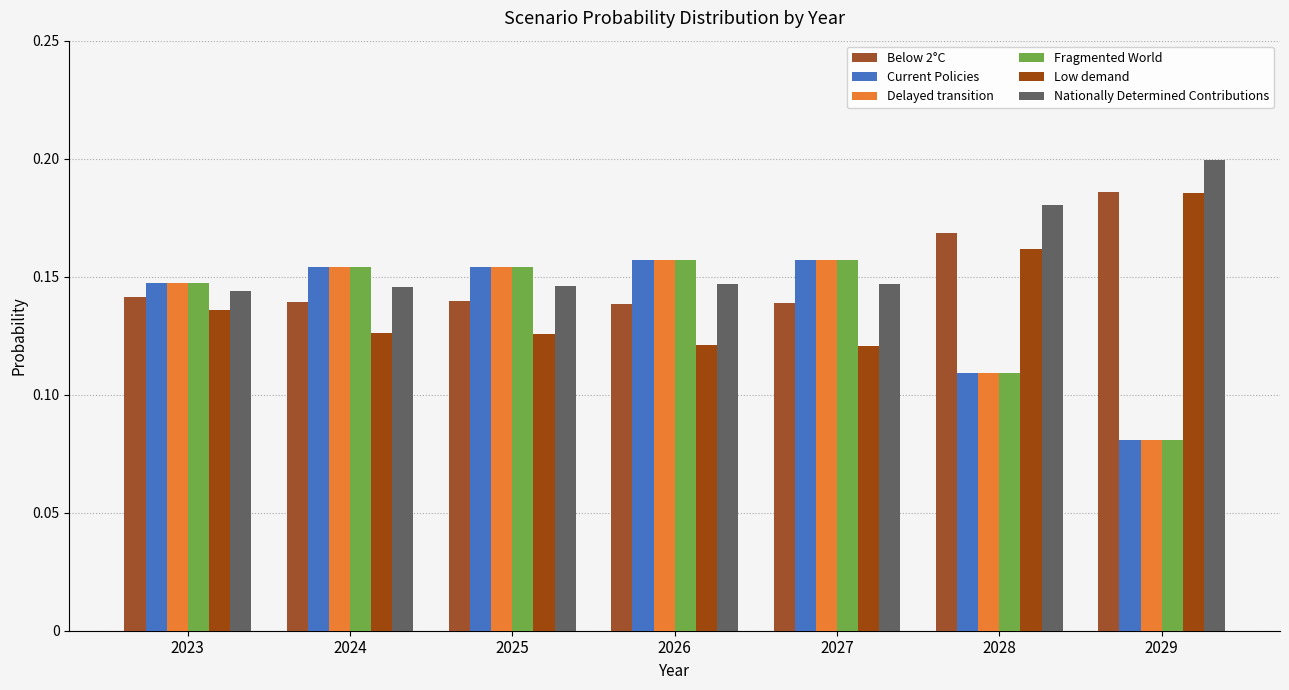

At which category is the sum across all series the highest?

2027